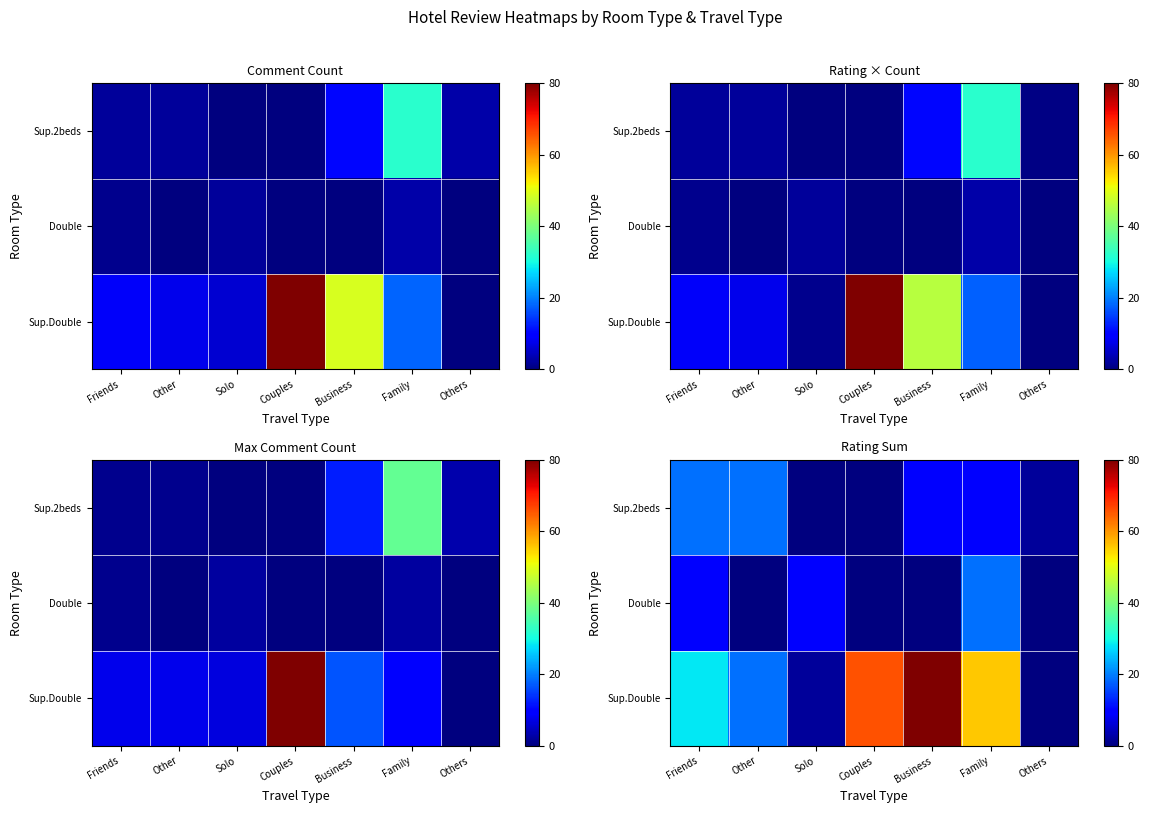

What is the difference between the maximum and minimum values in the Double series?

18.8